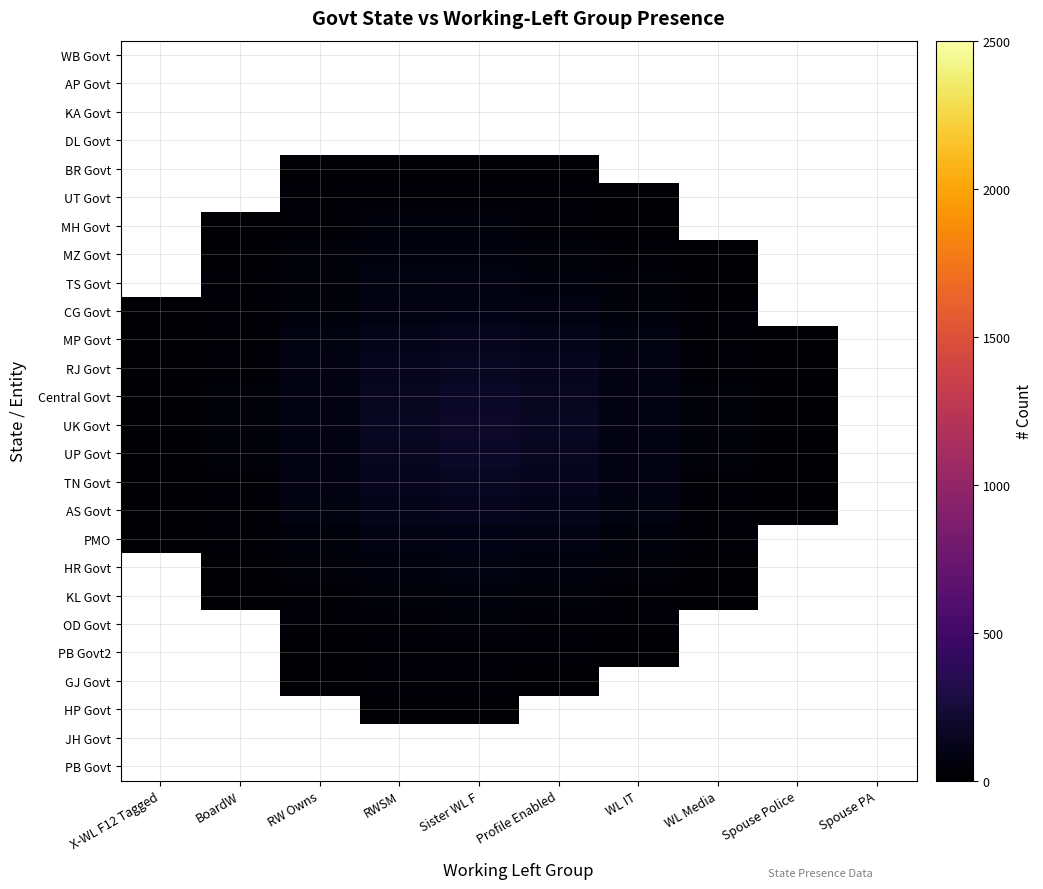

Reading right to left, what are all the values shown in this chart?

PB Govt: Spouse PA=0.0	Spouse Police=0.1	WL Media=0.4	WL IT=0.8	Profile Enabled=1.3	Sister WL F=1.7	RWSM=1.5	RW Owns=1.0	BoardW=0.4	X-WL F12 Tagged=0.2
JH Govt: Spouse PA=0.1	Spouse Police=0.2	WL Media=0.7	WL IT=1.6	Profile Enabled=3.0	Sister WL F=4.2	RWSM=4.1	RW Owns=2.6	BoardW=1.0	X-WL F12 Tagged=0.4
HP Govt: Spouse PA=0.1	Spouse Police=0.5	WL Media=1.5	WL IT=3.9	Profile Enabled=8.1	Sister WL F=11.8	RWSM=11.2	RW Owns=6.6	BoardW=2.5	X-WL F12 Tagged=0.8
GJ Govt: Spouse PA=0.3	Spouse Police=0.9	WL Media=3.0	WL IT=8.4	Profile Enabled=17.6	Sister WL F=24.8	RWSM=21.9	RW Owns=12.2	BoardW=4.5	X-WL F12 Tagged=1.4
PB Govt2: Spouse PA=0.5	Spouse Police=1.6	WL Media=5.3	WL IT=13.9	Profile Enabled=27.4	Sister WL F=36.3	RWSM=30.5	RW Owns=16.6	BoardW=6.4	X-WL F12 Tagged=2.2
OD Govt: Spouse PA=0.8	Spouse Police=2.7	WL Media=8.3	WL IT=19.7	Profile Enabled=34.8	Sister WL F=43.0	RWSM=35.9	RW Owns=20.7	BoardW=8.8	X-WL F12 Tagged=3.4
KL Govt: Spouse PA=1.2	Spouse Police=4.3	WL Media=12.6	WL IT=27.8	Profile Enabled=45.4	Sister WL F=53.8	RWSM=45.6	RW Owns=28.0	BoardW=12.8	X-WL F12 Tagged=5.3
HR Govt: Spouse PA=1.8	Spouse Police=6.3	WL Media=18.3	WL IT=39.8	Profile Enabled=63.4	Sister WL F=74.1	RWSM=63.4	RW Owns=39.8	BoardW=18.6	X-WL F12 Tagged=7.7
PMO: Spouse PA=2.5	Spouse Police=8.6	WL Media=25.1	WL IT=54.4	Profile Enabled=86.4	Sister WL F=100.8	RWSM=86.4	RW Owns=54.4	BoardW=25.5	X-WL F12 Tagged=10.6
AS Govt: Spouse PA=3.2	Spouse Police=11.0	WL Media=32.1	WL IT=69.5	Profile Enabled=110.4	Sister WL F=128.8	RWSM=110.4	RW Owns=69.5	BoardW=32.6	X-WL F12 Tagged=13.5
TN Govt: Spouse PA=3.8	Spouse Police=13.1	WL Media=38.3	WL IT=82.8	Profile Enabled=131.6	Sister WL F=153.5	RWSM=131.6	RW Owns=82.9	BoardW=38.8	X-WL F12 Tagged=16.1
UP Govt: Spouse PA=4.3	Spouse Police=14.5	WL Media=42.5	WL IT=92.0	Profile Enabled=146.2	Sister WL F=170.6	RWSM=146.2	RW Owns=92.1	BoardW=43.1	X-WL F12 Tagged=17.9
UK Govt: Spouse PA=4.4	Spouse Police=15.0	WL Media=44.1	WL IT=95.3	Profile Enabled=151.4	Sister WL F=176.7	RWSM=151.4	RW Owns=95.4	BoardW=44.7	X-WL F12 Tagged=18.6
Central Govt: Spouse PA=4.3	Spouse Police=14.5	WL Media=42.5	WL IT=92.0	Profile Enabled=146.2	Sister WL F=170.6	RWSM=146.2	RW Owns=92.1	BoardW=43.1	X-WL F12 Tagged=17.9
RJ Govt: Spouse PA=3.8	Spouse Police=13.1	WL Media=38.3	WL IT=82.8	Profile Enabled=131.6	Sister WL F=153.5	RWSM=131.6	RW Owns=82.9	BoardW=38.8	X-WL F12 Tagged=16.1
MP Govt: Spouse PA=3.2	Spouse Police=11.0	WL Media=32.1	WL IT=69.5	Profile Enabled=110.4	Sister WL F=128.9	RWSM=110.5	RW Owns=69.6	BoardW=32.6	X-WL F12 Tagged=13.5
CG Govt: Spouse PA=2.5	Spouse Police=8.6	WL Media=25.1	WL IT=54.4	Profile Enabled=86.6	Sister WL F=101.6	RWSM=87.6	RW Owns=55.3	BoardW=25.8	X-WL F12 Tagged=10.6
TS Govt: Spouse PA=1.8	Spouse Police=6.3	WL Media=18.3	WL IT=40.0	Profile Enabled=64.8	Sister WL F=78.6	RWSM=70.3	RW Owns=44.8	BoardW=20.4	X-WL F12 Tagged=8.1
MZ Govt: Spouse PA=1.2	Spouse Police=4.3	WL Media=12.6	WL IT=28.0	Profile Enabled=48.2	Sister WL F=64.7	RWSM=63.6	RW Owns=41.6	BoardW=17.8	X-WL F12 Tagged=6.2
MH Govt: Spouse PA=0.8	Spouse Police=2.8	WL Media=8.4	WL IT=19.4	Profile Enabled=35.8	Sister WL F=53.4	RWSM=56.8	RW Owns=37.9	BoardW=15.3	X-WL F12 Tagged=4.7
UT Govt: Spouse PA=0.5	Spouse Police=1.8	WL Media=5.7	WL IT=13.9	Profile Enabled=25.2	Sister WL F=36.2	RWSM=37.7	RW Owns=24.9	BoardW=9.9	X-WL F12 Tagged=3.0
BR Govt: Spouse PA=0.3	Spouse Police=1.1	WL Media=4.0	WL IT=9.9	Profile Enabled=16.4	Sister WL F=19.5	RWSM=17.6	RW Owns=11.0	BoardW=4.4	X-WL F12 Tagged=1.4
DL Govt: Spouse PA=0.1	Spouse Police=0.6	WL Media=2.3	WL IT=5.8	Profile Enabled=8.9	Sister WL F=9.1	RWSM=6.8	RW Owns=3.9	BoardW=1.7	X-WL F12 Tagged=0.6
KA Govt: Spouse PA=0.1	Spouse Police=0.3	WL Media=1.0	WL IT=2.4	Profile Enabled=3.6	Sister WL F=3.6	RWSM=2.6	RW Owns=1.5	BoardW=0.7	X-WL F12 Tagged=0.3
AP Govt: Spouse PA=0.0	Spouse Police=0.1	WL Media=0.4	WL IT=0.8	Profile Enabled=1.2	Sister WL F=1.3	RWSM=1.1	RW Owns=0.6	BoardW=0.3	X-WL F12 Tagged=0.1
WB Govt: Spouse PA=0.0	Spouse Police=0.1	WL Media=0.2	WL IT=0.3	Profile Enabled=0.5	Sister WL F=0.6	RWSM=0.5	RW Owns=0.3	BoardW=0.1	X-WL F12 Tagged=0.1